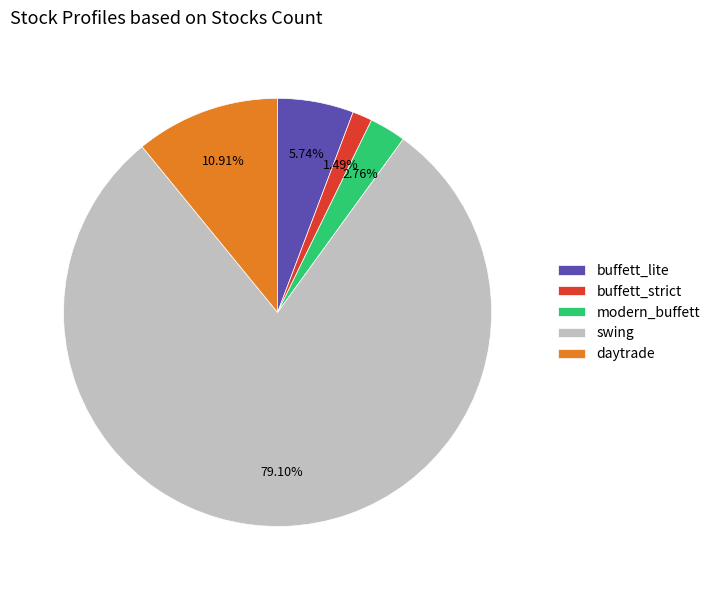

How many slices are in this pie chart?

5